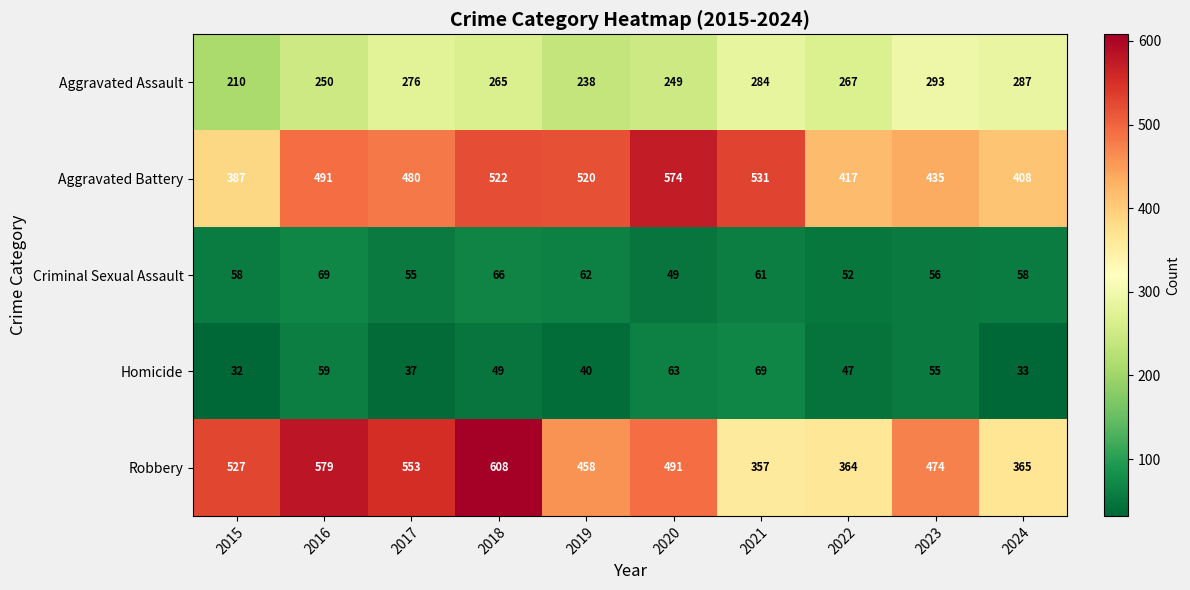

Which series changed the most between 2017 and 2024?

Robbery